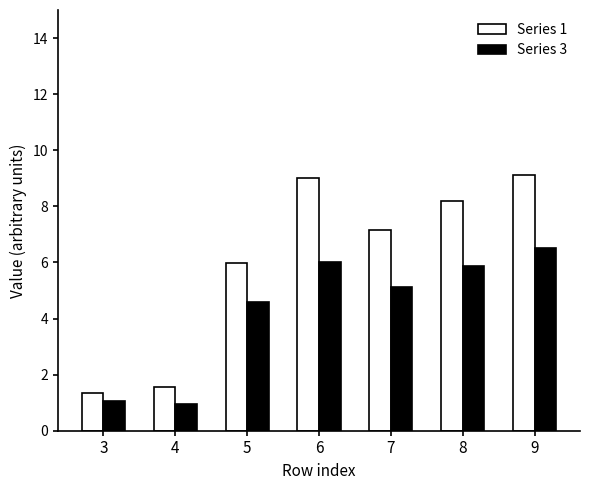

How many distinct data groups are displayed?

2